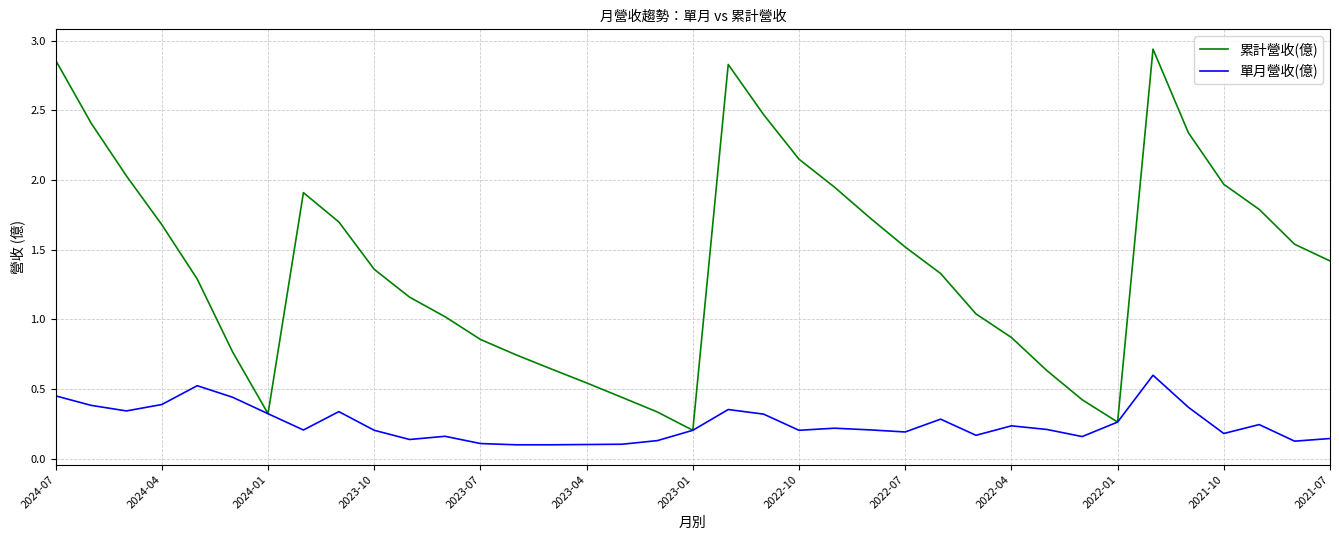

List the series in order of their overall mean, lowest first.

單月營收(億), 累計營收(億)